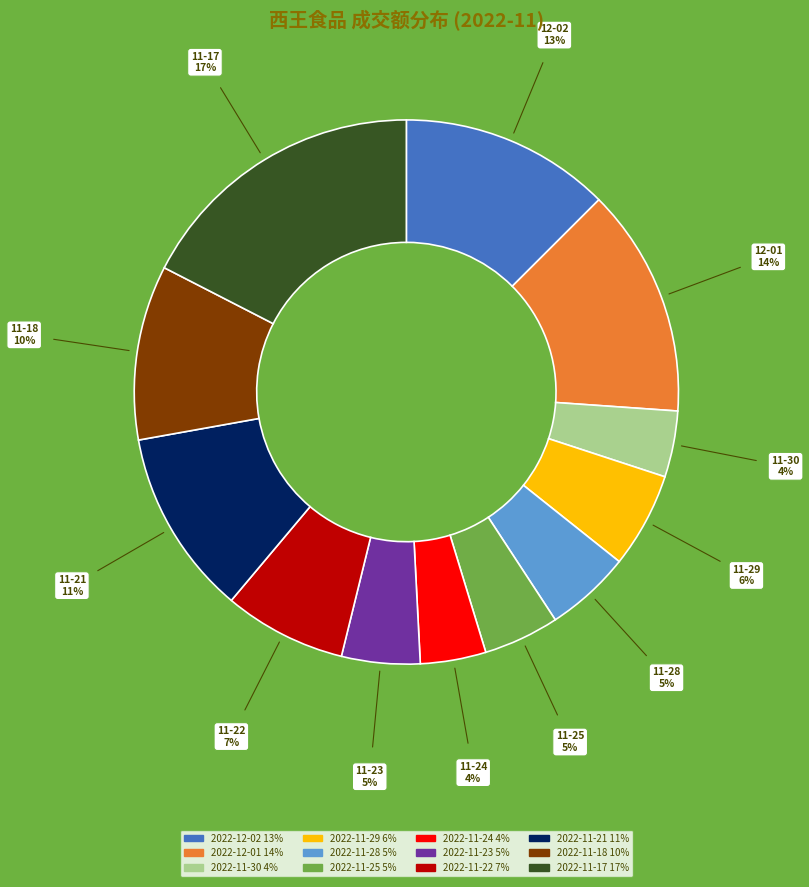

What is the ratio of the value at 2022-11-22 to the value at 2022-11-21?

0.7